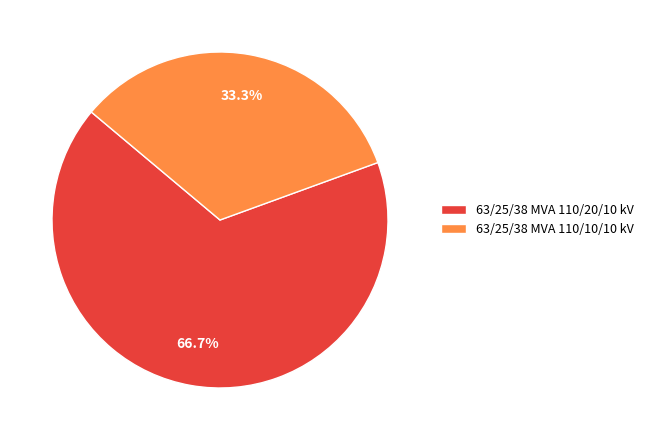

Does any single category account for the majority?

Yes